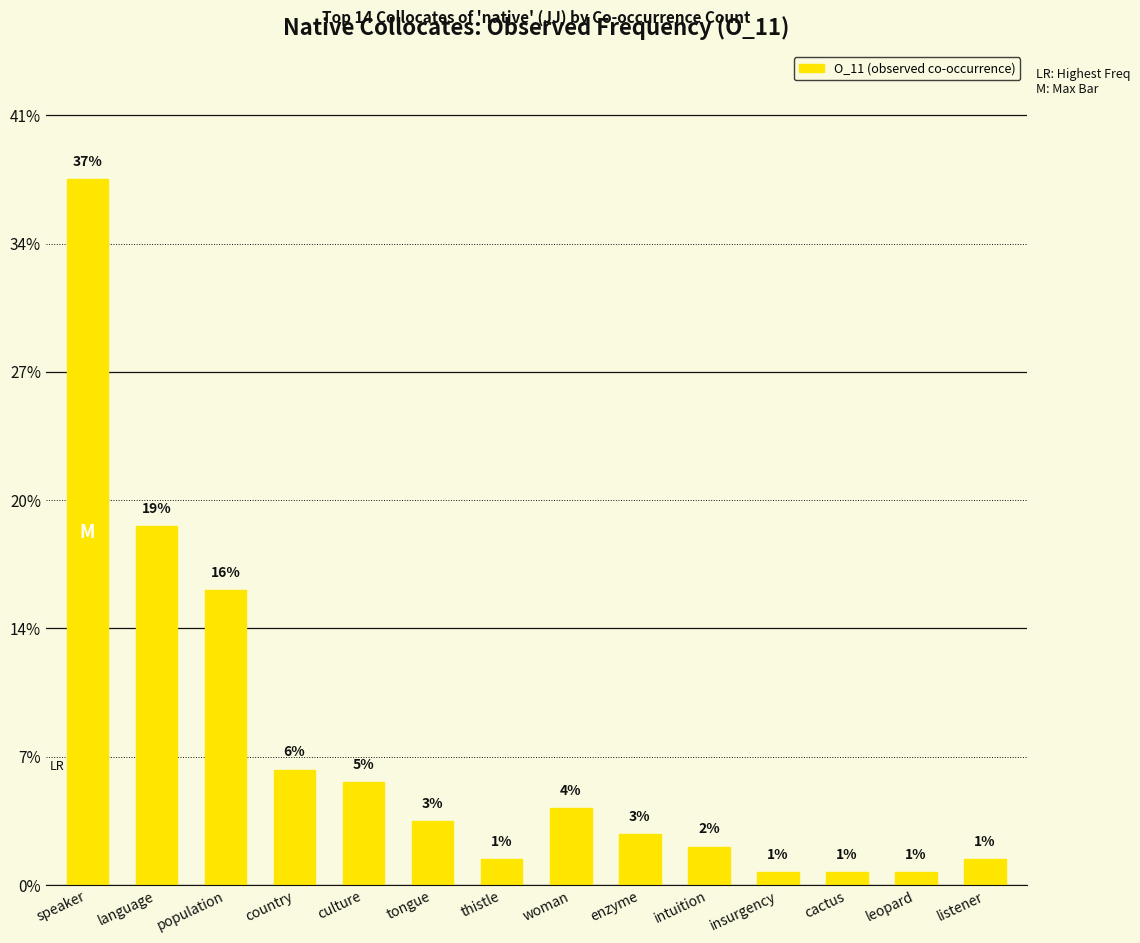

What is the label of the 13th bar from the left?

leopard